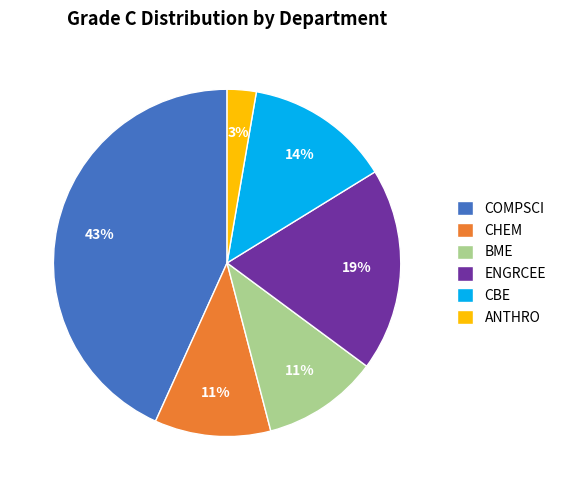

Combined, do BME and COMPSCI account for over 50%?

Yes